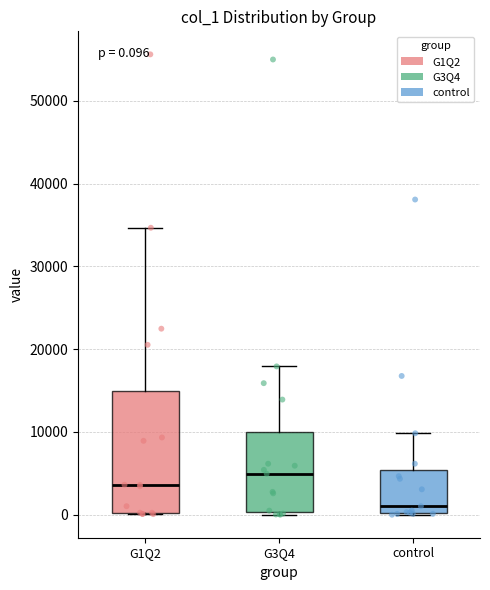

Which box has the lowest median line?

control